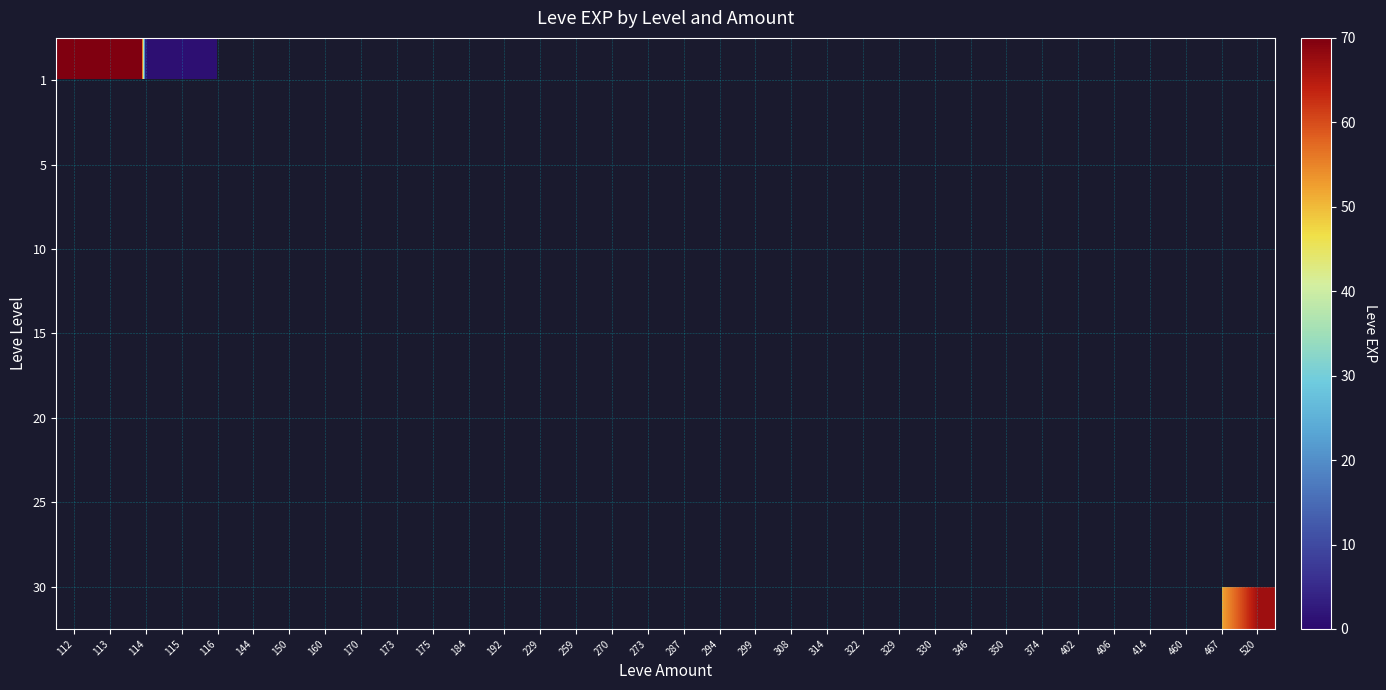

At 170, list the series in order from largest to smallest.

1, 5, 10, 15, 20, 25, 30